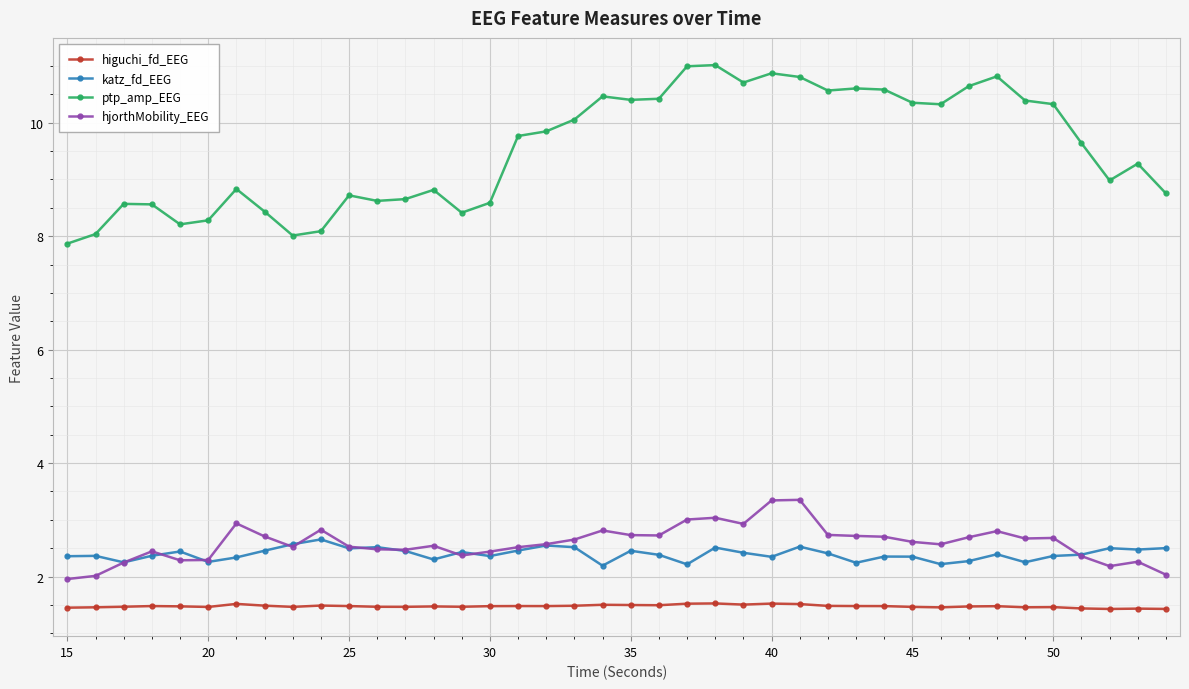

Which series has the largest range (max minus min)?

ptp_amp_EEG